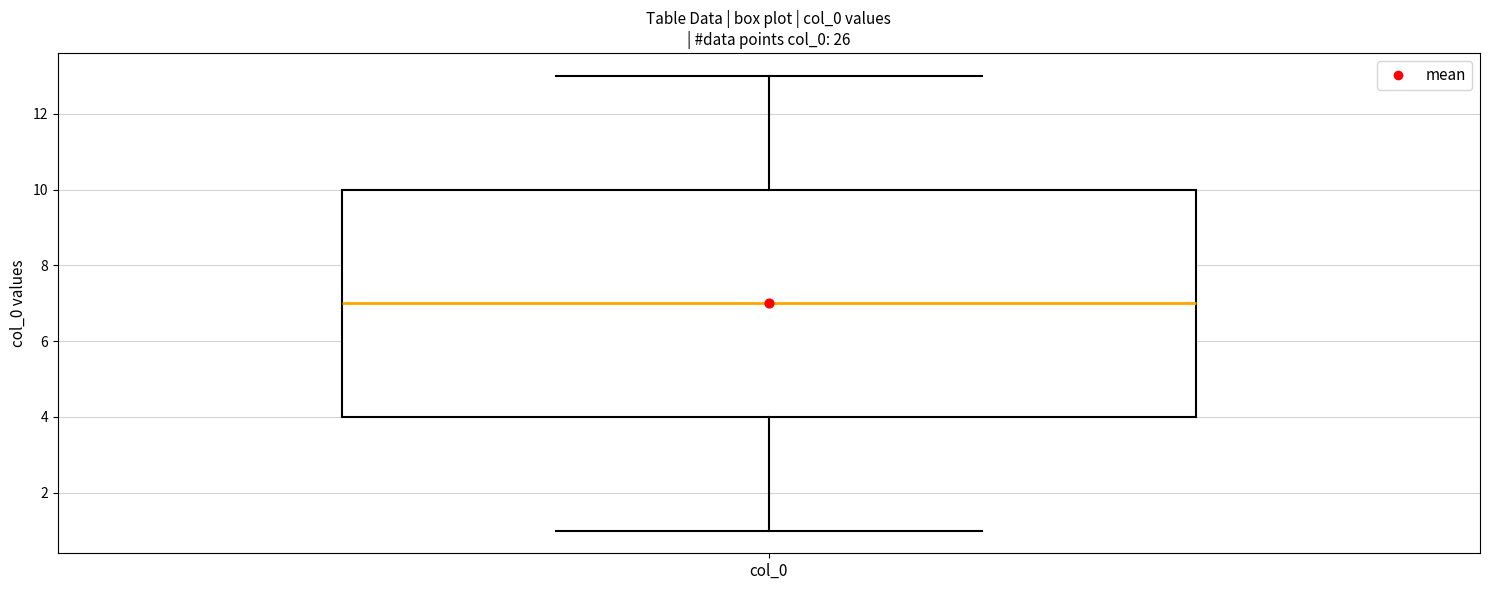

Read this box plot against the y-axis: the position of the median line, the range covered by the box, and the ends of both whiskers. The values are not printed on the chart, so give them approximately, as read against the axis.

median 7, box 4 to 10, whiskers 1 to 13